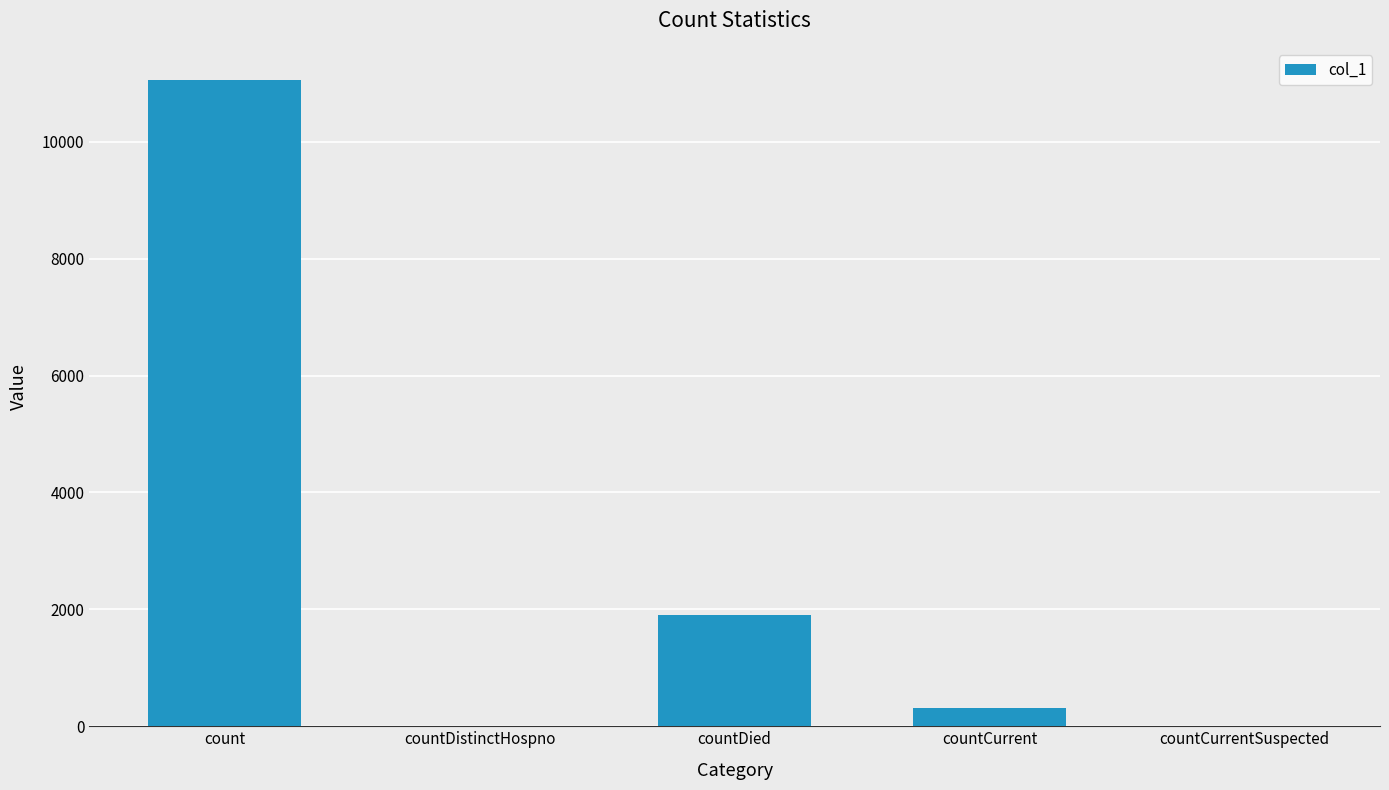

Which category has the highest value across all series?

count